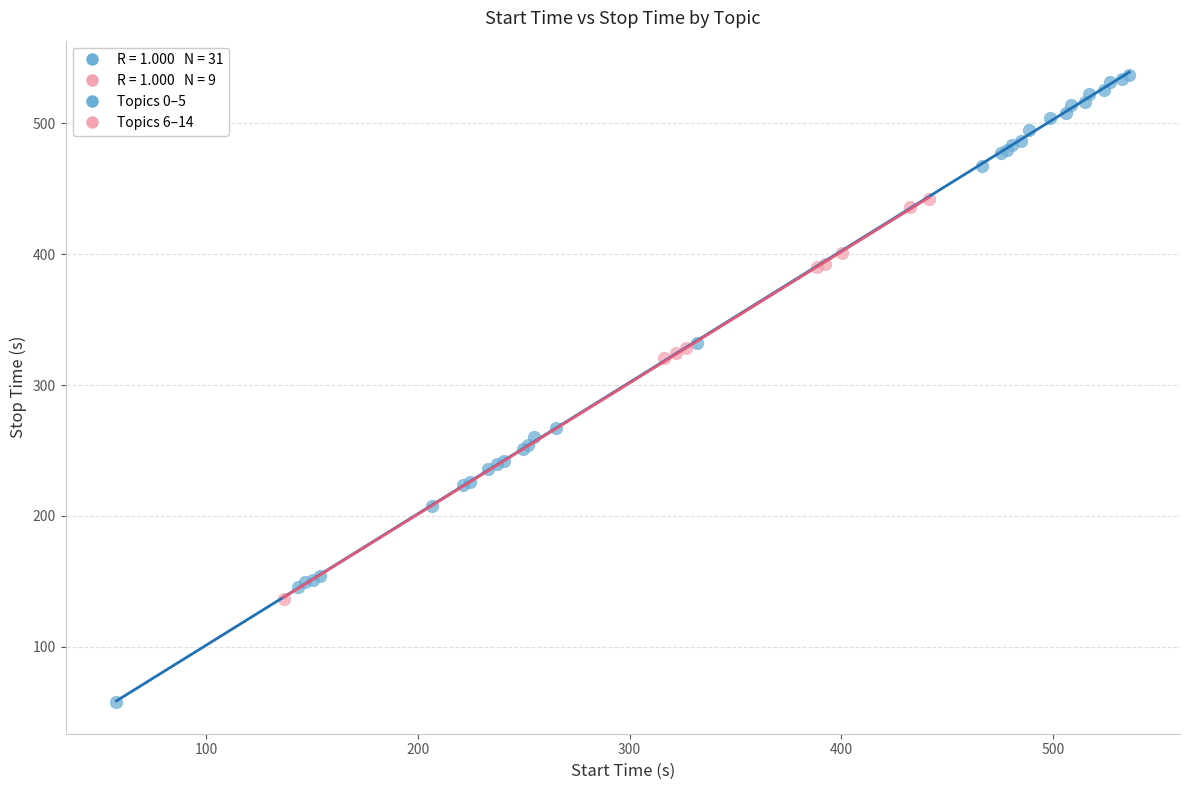

Which series has the widest spread of Y values?

Topics 0–5